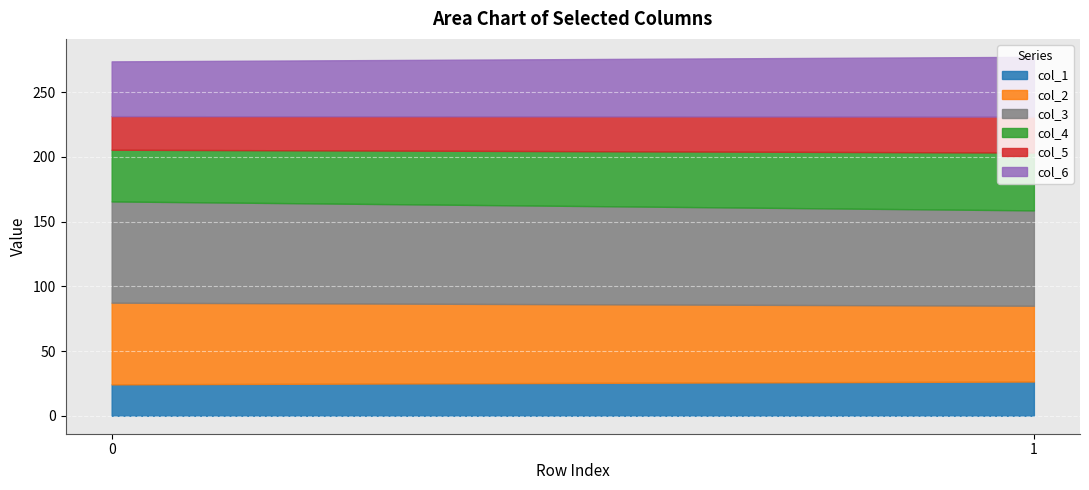

The col_5 series shows 25.9 at 0. True or false?

True